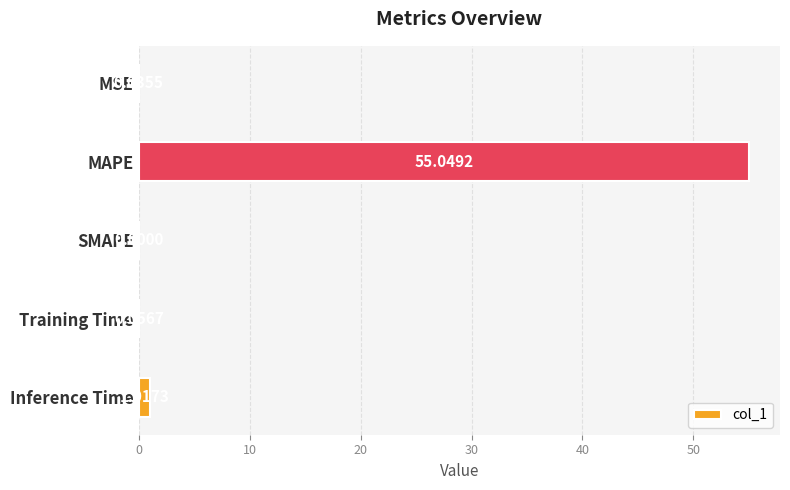

Between MAPE and SMAPE, which is larger?

MAPE